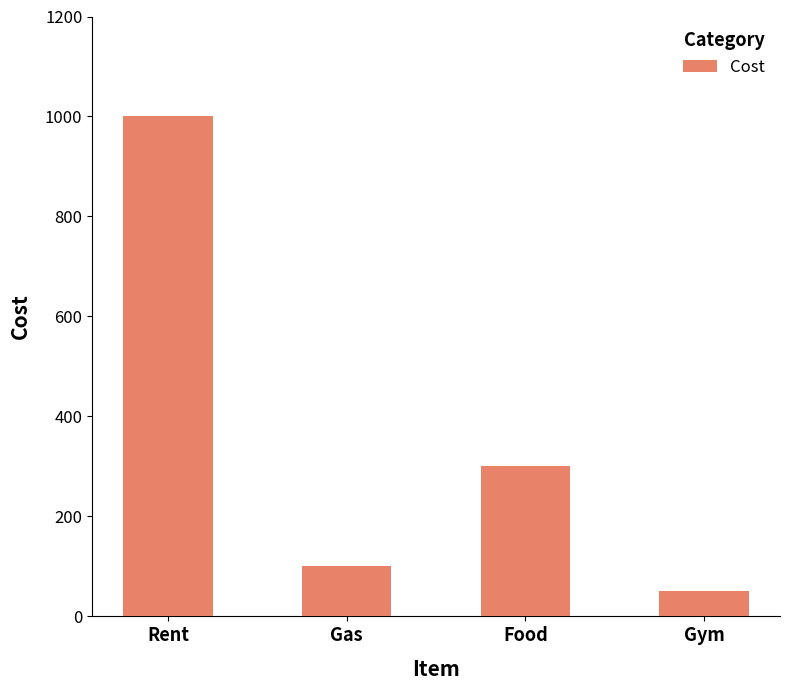

Between Gym and Gas, which is larger?

Gas